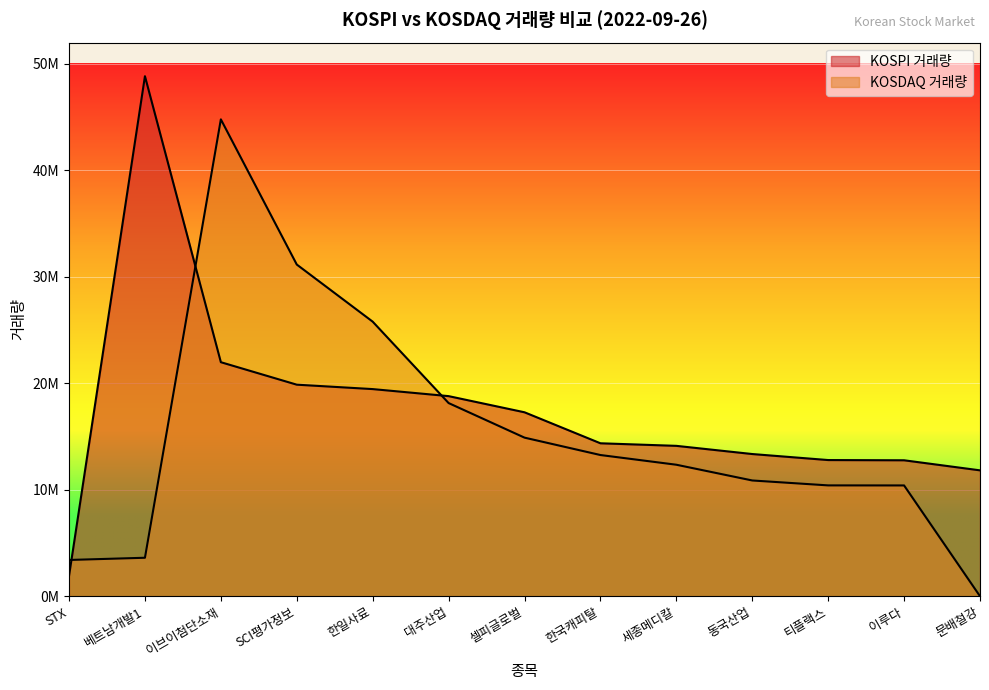

Rank the categories by KOSPI 거래량 (백만) value from lowest to highest.

STX, 문배철강, 이루다, 티플랙스, 동국산업, 세종메디칼, 한국캐피탈, 셀피글로벌, 대주산업, 한일사료, SCI평가정보, 이브이첨단소재, 베트남개발1